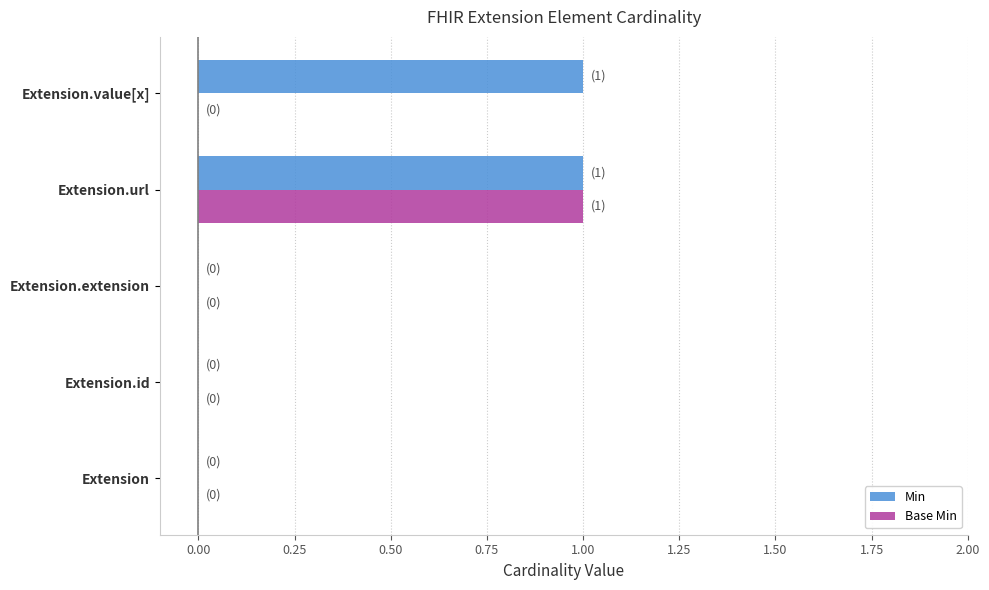

The Base Min series shows 0 at Extension. True or false?

True